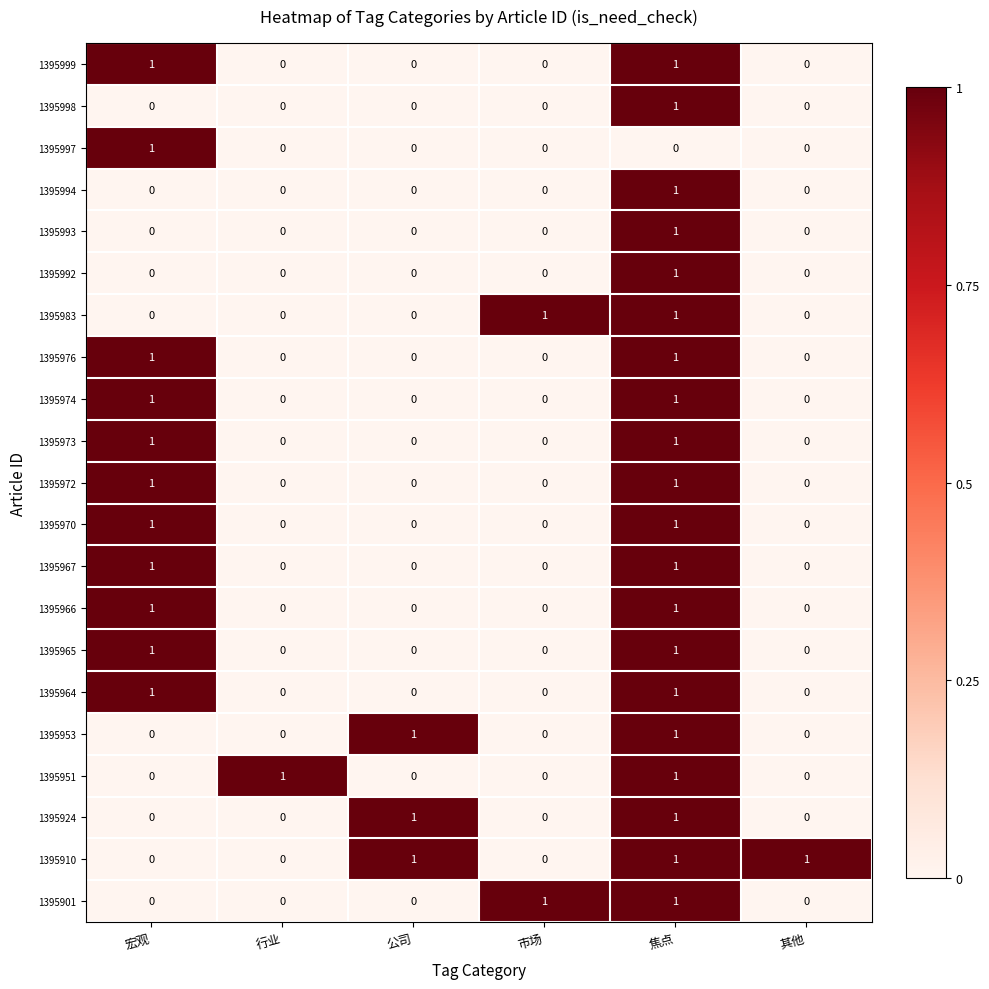

Count the 1395953 values in the range 0 to 1.

6